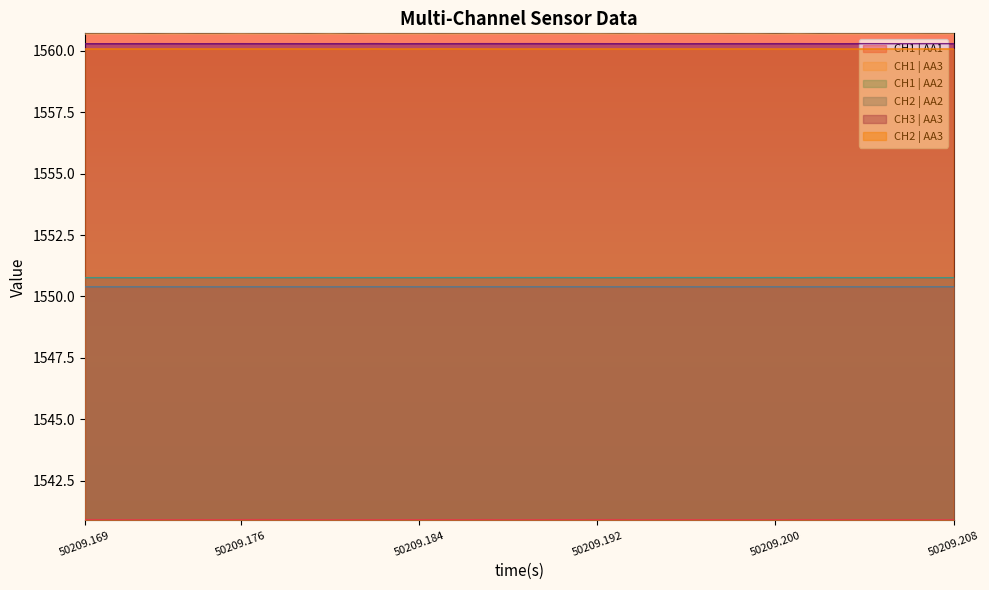

What are all the series names shown in the legend?

CH1 | AA1, CH1 | AA3, CH1 | AA2, CH2 | AA2, CH3 | AA3, CH2 | AA3